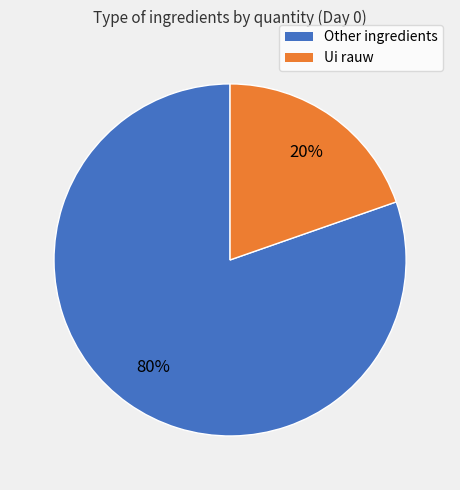

Does any single category account for the majority?

Yes